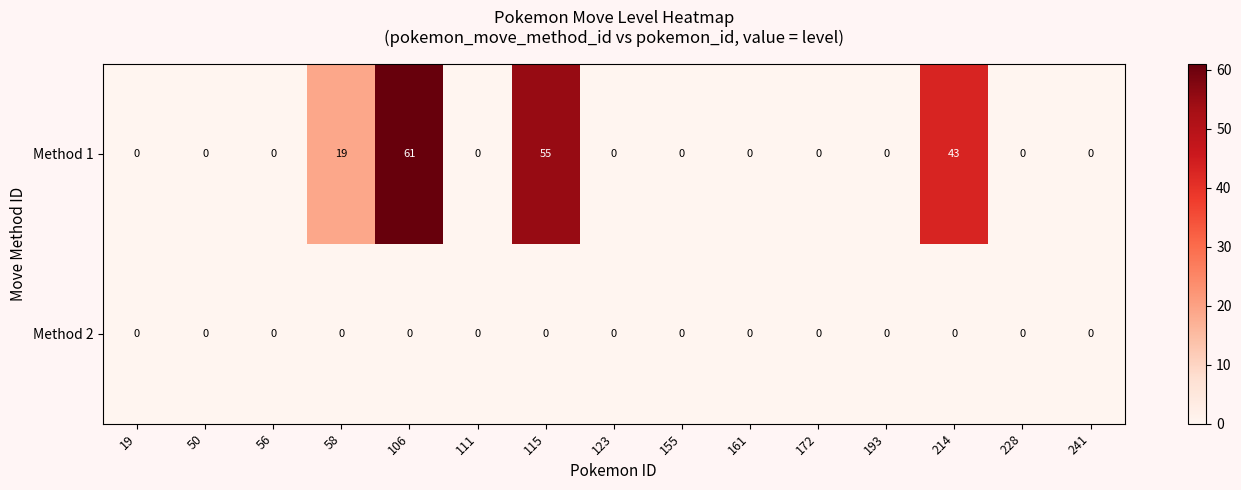

The value of Method 2 at 58 is 0. True or false?

True